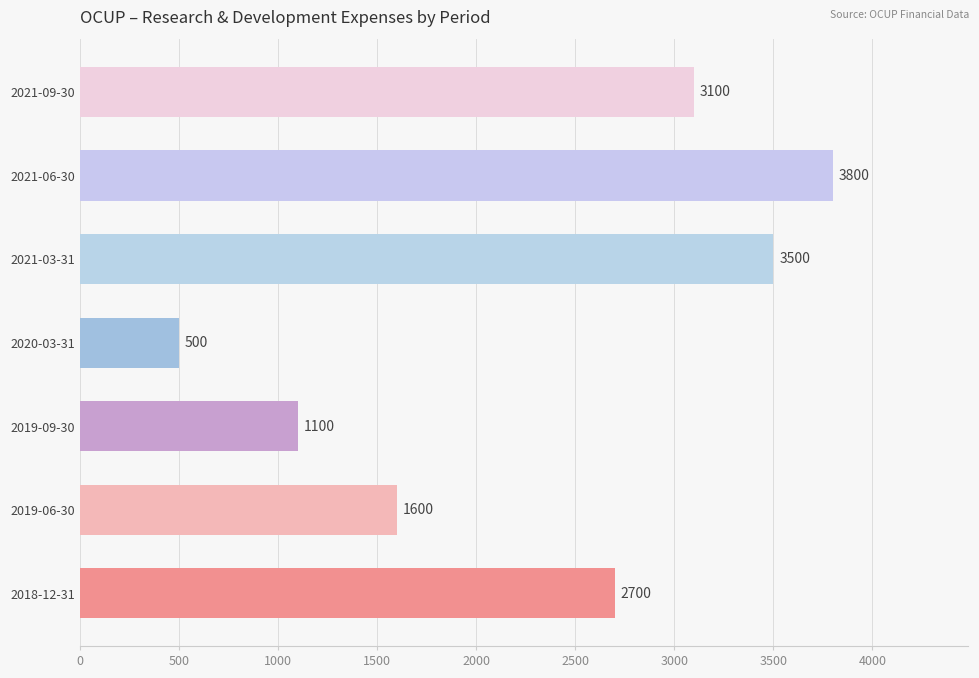

How many distinct data groups are displayed?

1